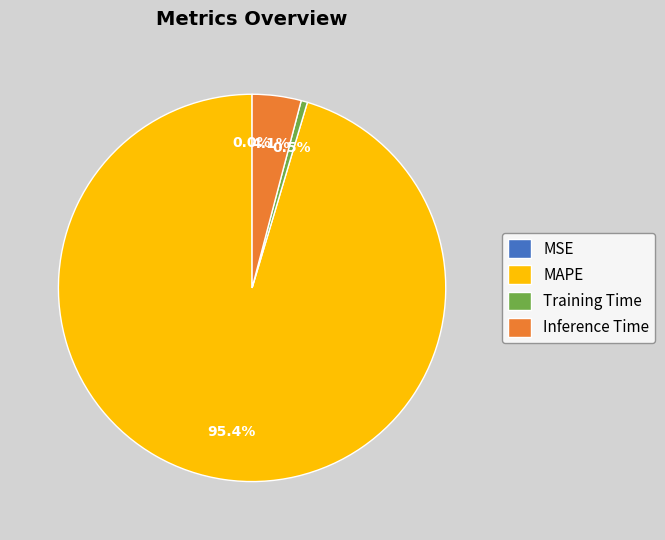

To the nearest percent, what portion does Inference Time represent?

4%